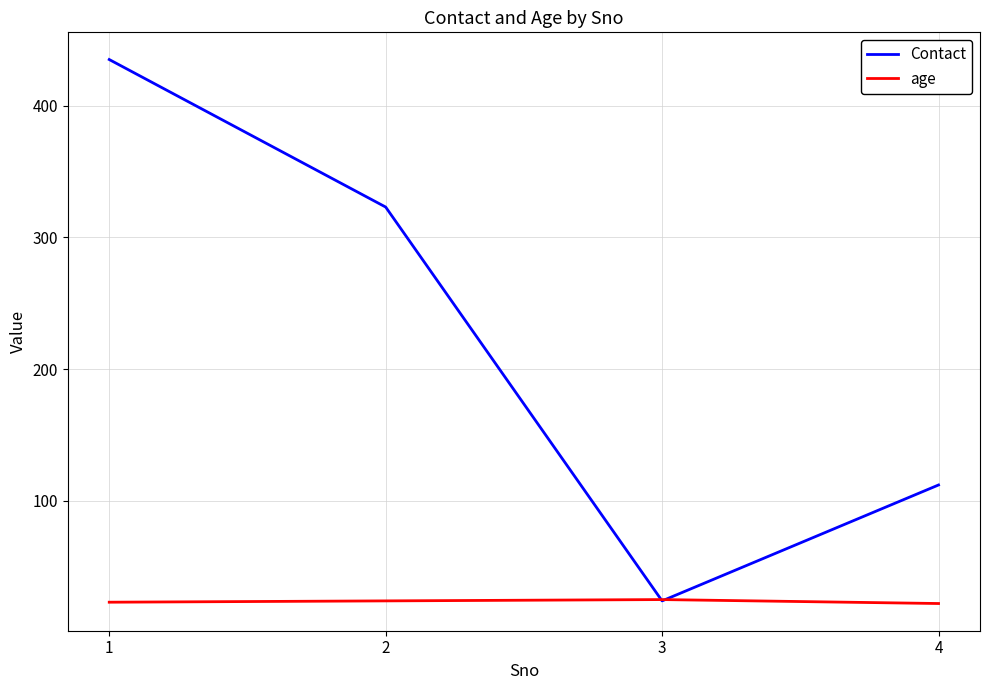

Which category has the lowest value in the Contact series?

3